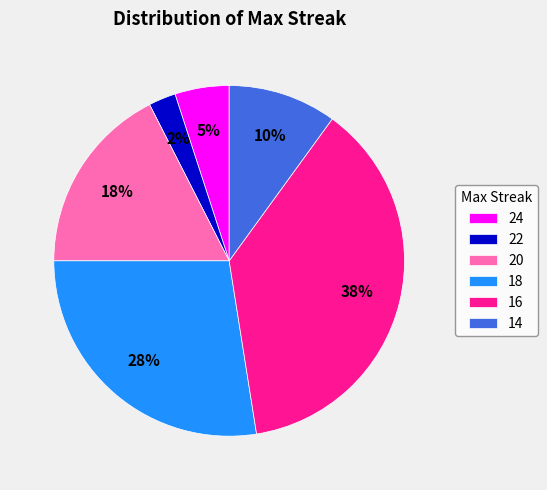

Which has a higher value, 22 or 18?

18